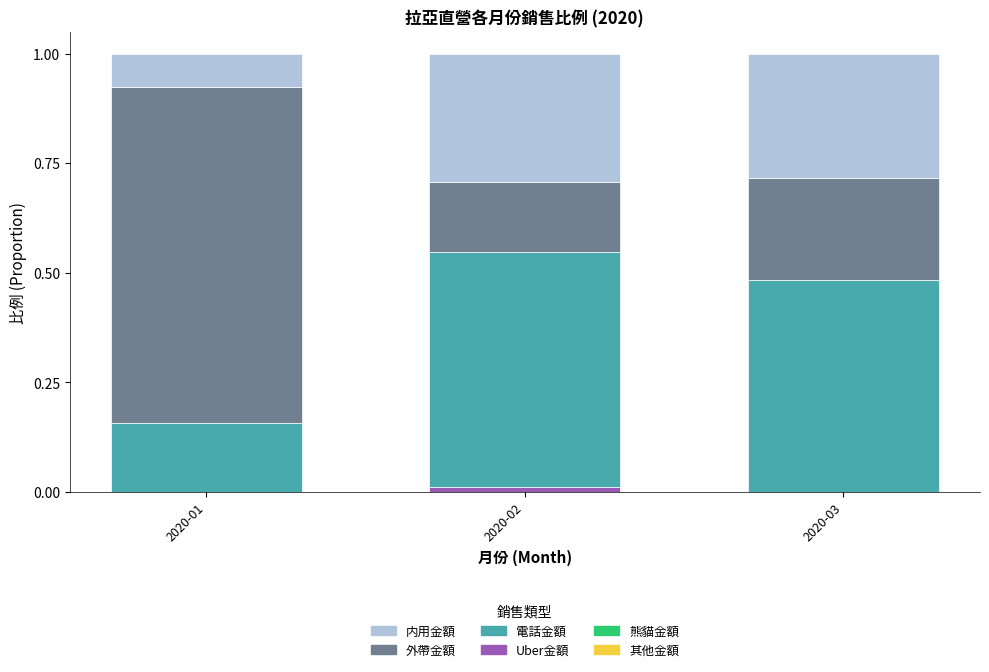

The Uber金額 series shows 0.0 at 2020-02. True or false?

True